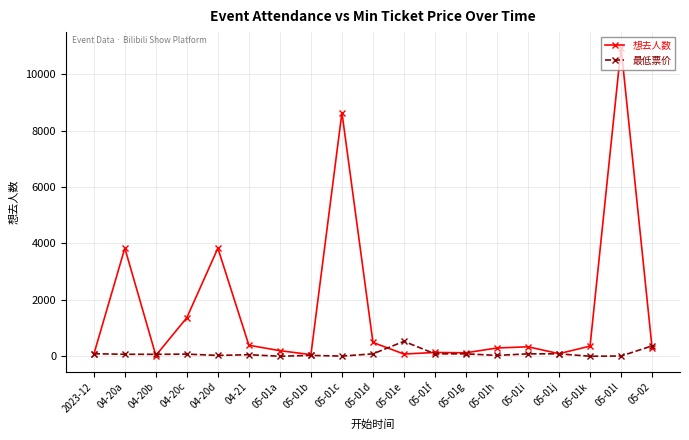

Between 05-01c and 05-01l, which series saw the biggest shift?

想去人数